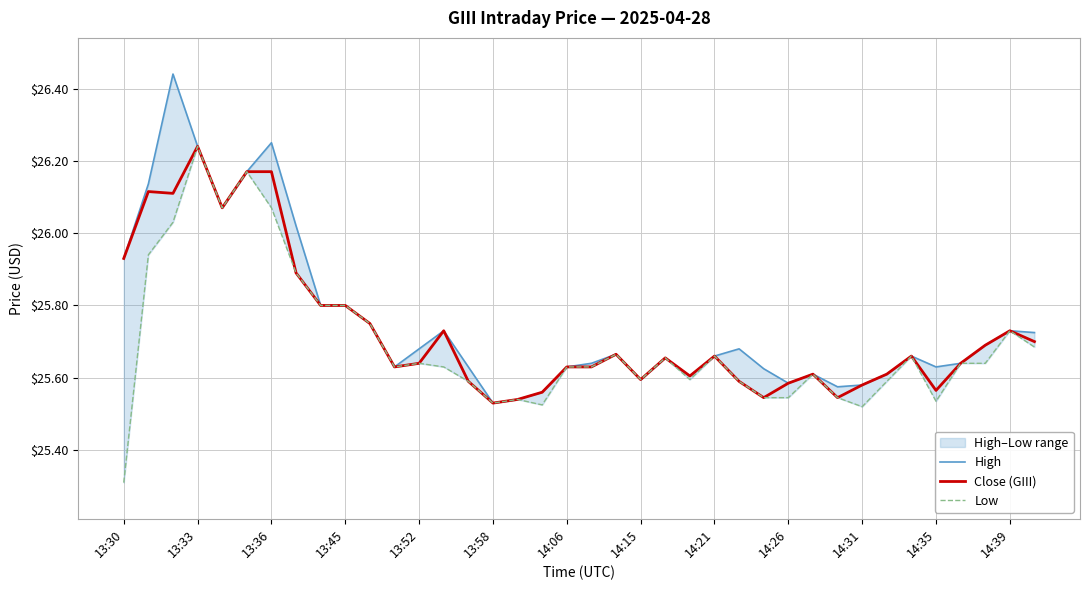

Is it true that Close (GIII) equals 8.0 at 14:31?

False